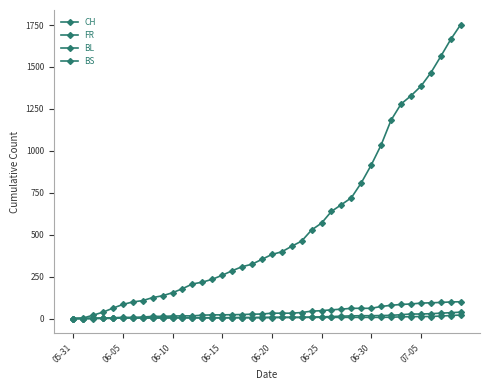

Which series has the widest spread of values?

CH